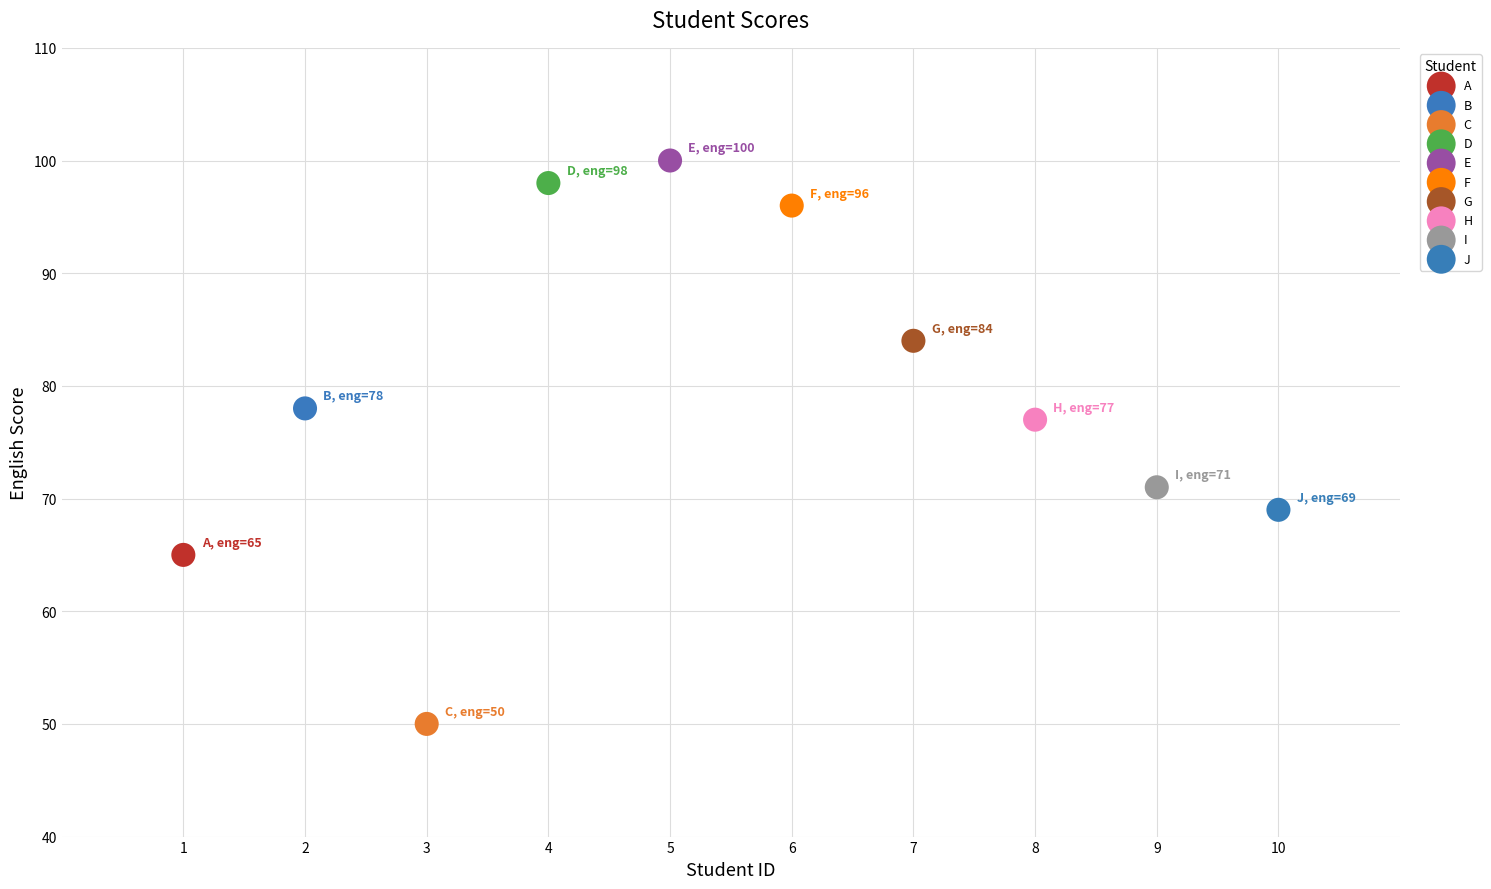

Which series reaches the minimum Y coordinate?

C